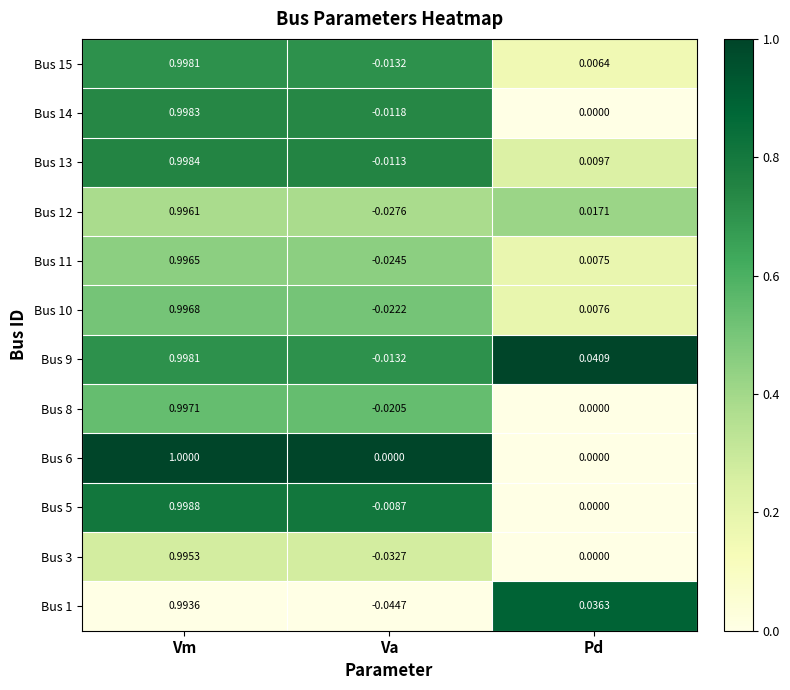

List the labels in order of Bus 10 value, smallest first.

Va, Pd, Vm